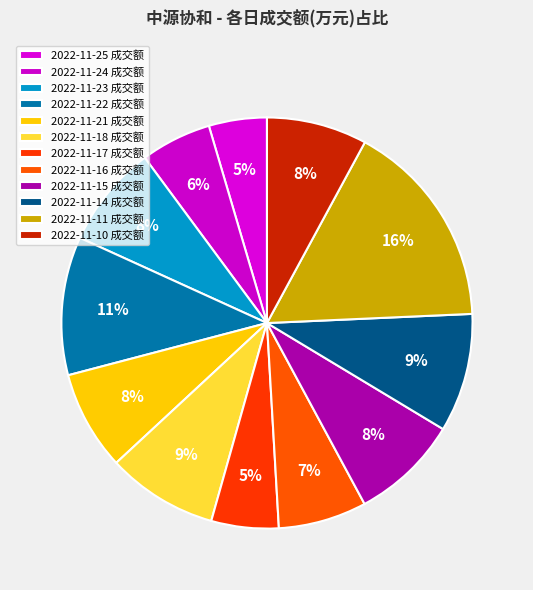

Count the number of slices in the pie.

12